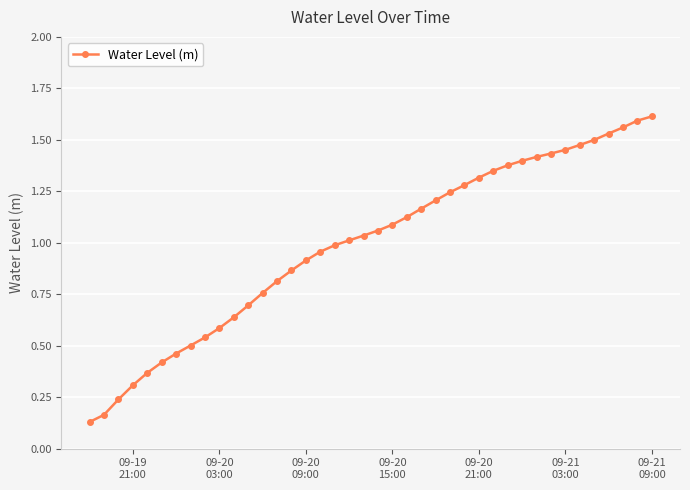

True or false: the data has more than 2 interior local peaks.

False